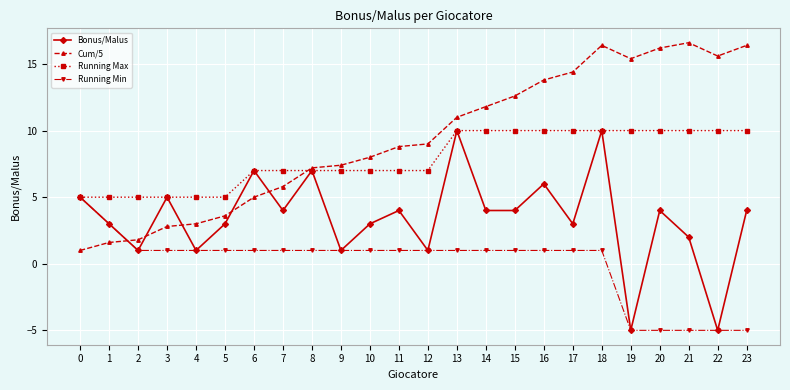

Is the value of Running Max at 12 greater than the value of Running Min at 3?

Yes